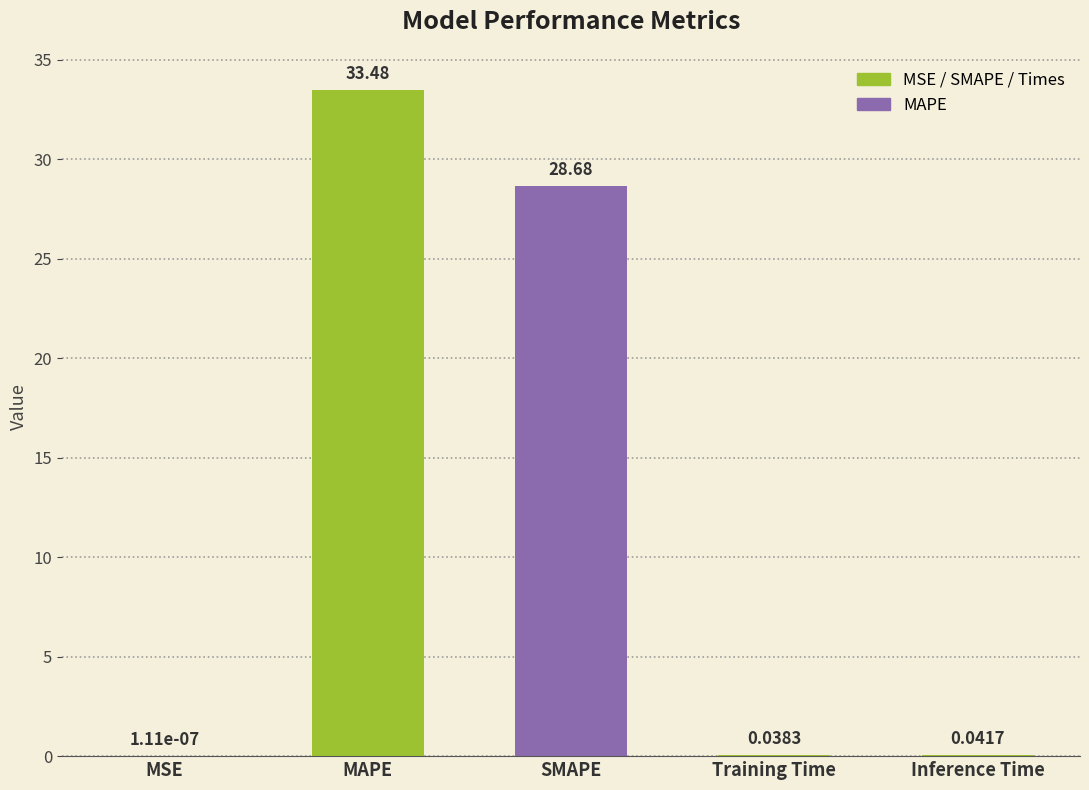

What is the change in value from MAPE to SMAPE?

-4.8